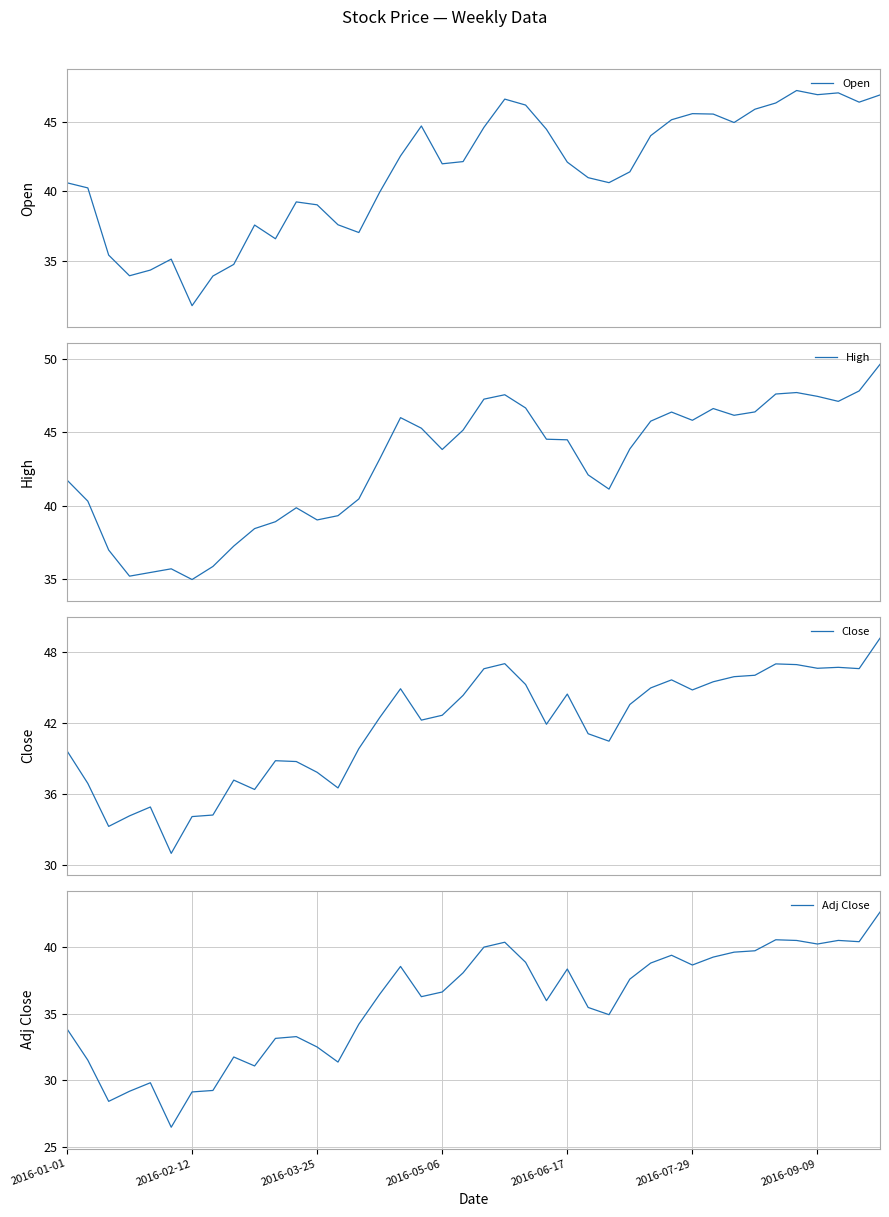

What is the difference between the Adj Close values at 2016-01-01 and 2016-03-25?

1.4